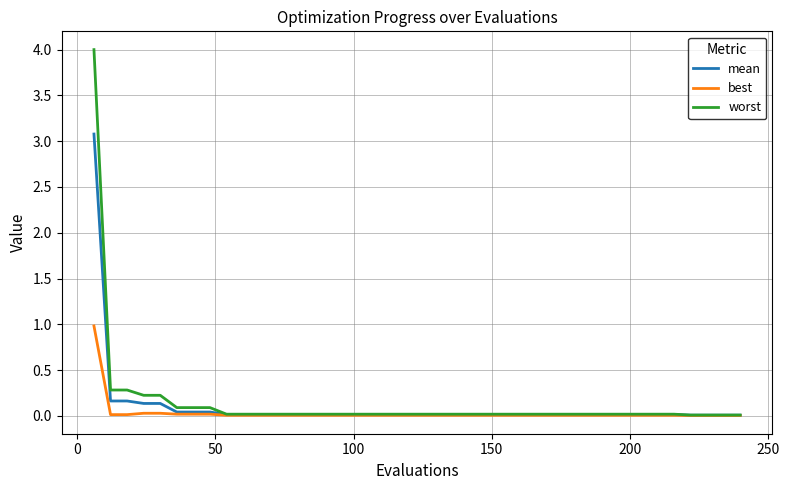

Rank the series by their maximum value, from lowest to highest.

best, mean, worst